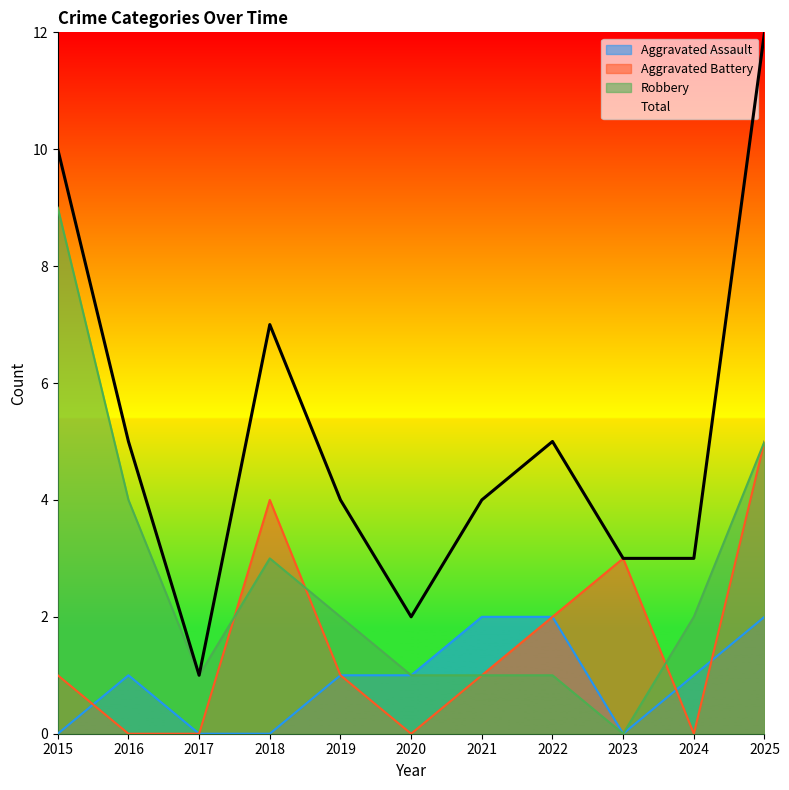

Reading left to right, transcribe all the data shown in this chart.

Aggravated Assault: 2015=0	2016=1	2017=0	2018=0	2019=1	2020=1	2021=2	2022=2	2023=0	2024=1	2025=2
Aggravated Battery: 2015=1	2016=0	2017=0	2018=4	2019=1	2020=0	2021=1	2022=2	2023=3	2024=0	2025=5
Robbery: 2015=9	2016=4	2017=1	2018=3	2019=2	2020=1	2021=1	2022=1	2023=0	2024=2	2025=5
Total: 2015=10	2016=5	2017=1	2018=7	2019=4	2020=2	2021=4	2022=5	2023=3	2024=3	2025=12